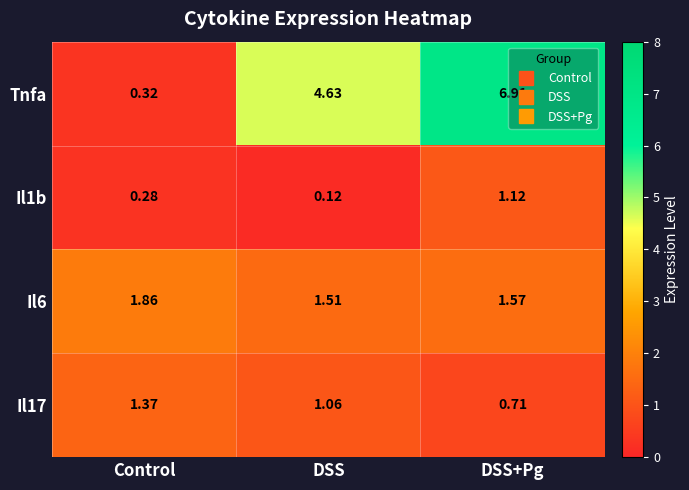

Rank the series at DSS from lowest to highest value.

Il1b, Il17, Il6, Tnfa